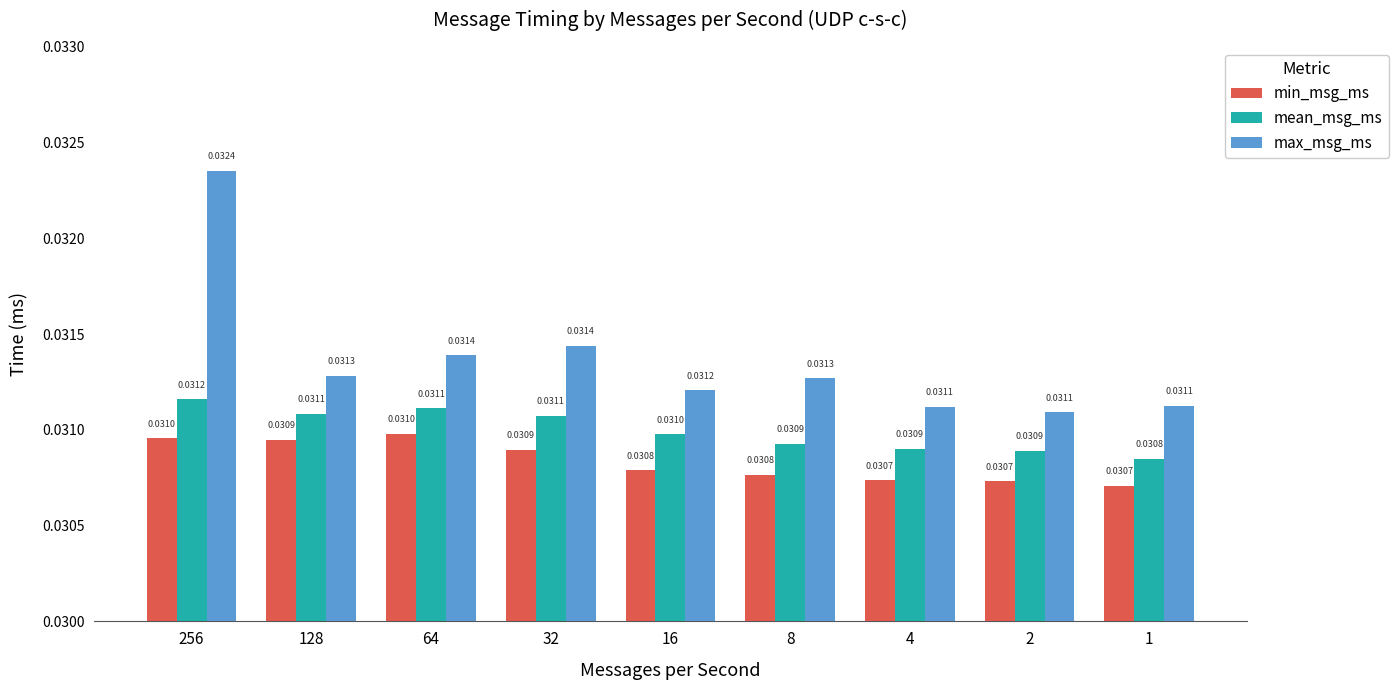

Which series has the widest spread of values?

max_msg_ms